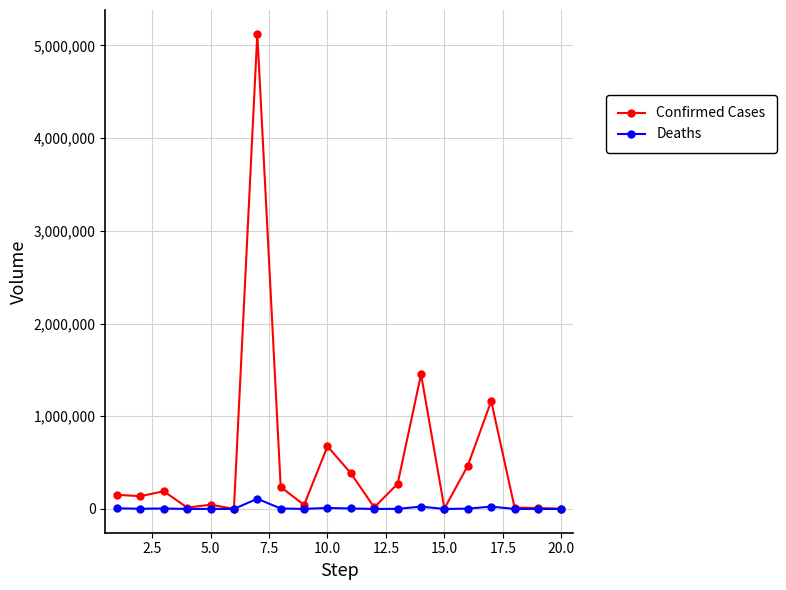

What is the maximum value shown in the chart?

5124963